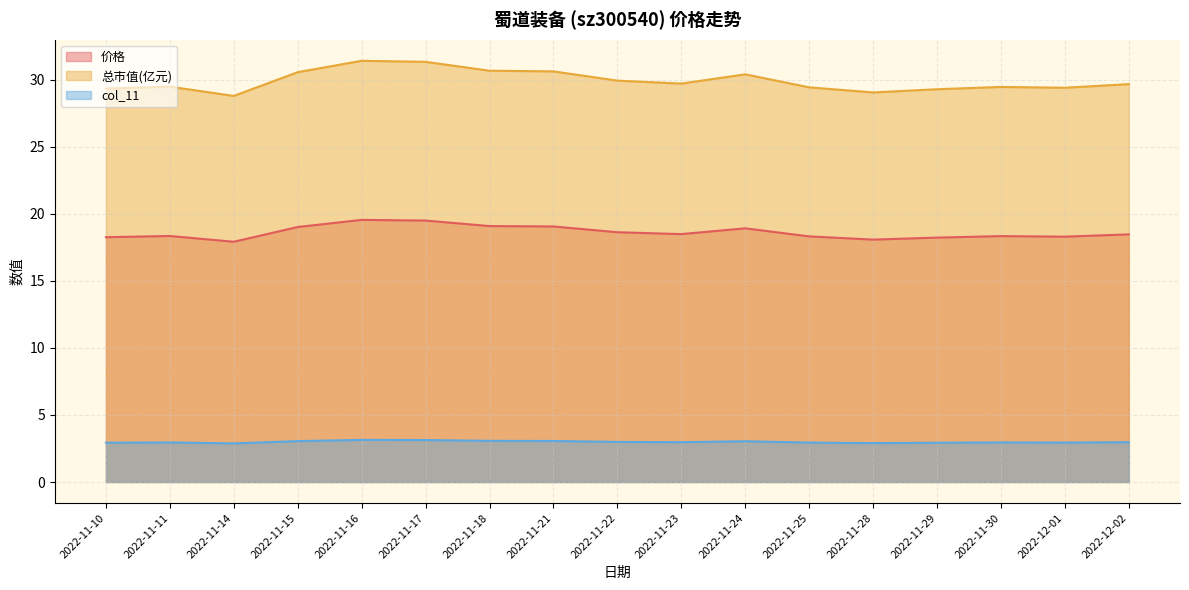

Rank the series by their average value, from highest to lowest.

总市值(亿元), 价格, col_11